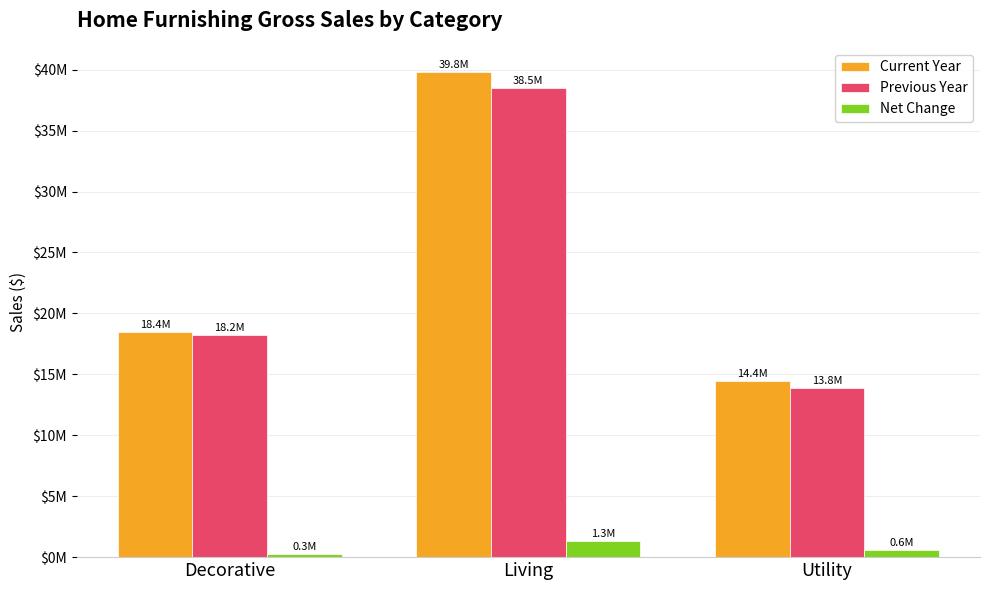

What are all the series names shown in the legend?

Current Year, Previous Year, Net Change